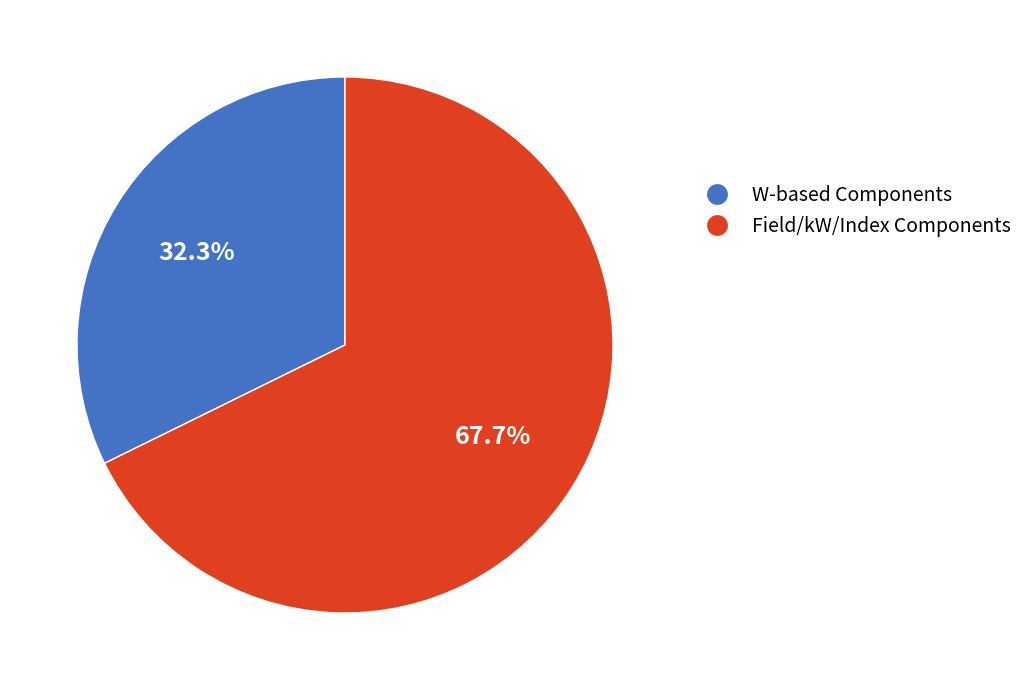

Does any single category account for the majority?

Yes